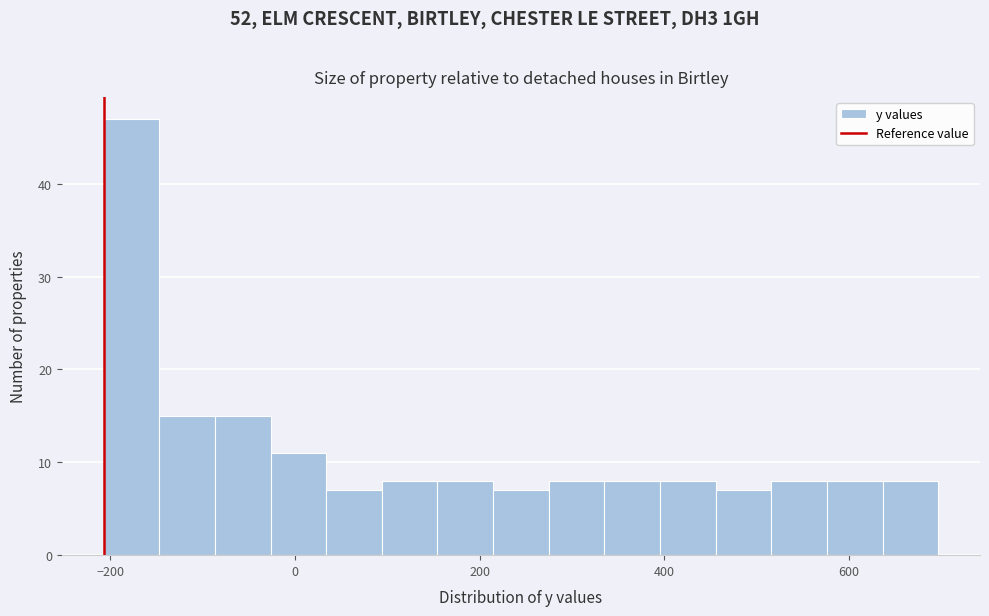

Around what value on the x-axis is the tallest bar? Give the approximate position of its centre, as read against the axis.

-180